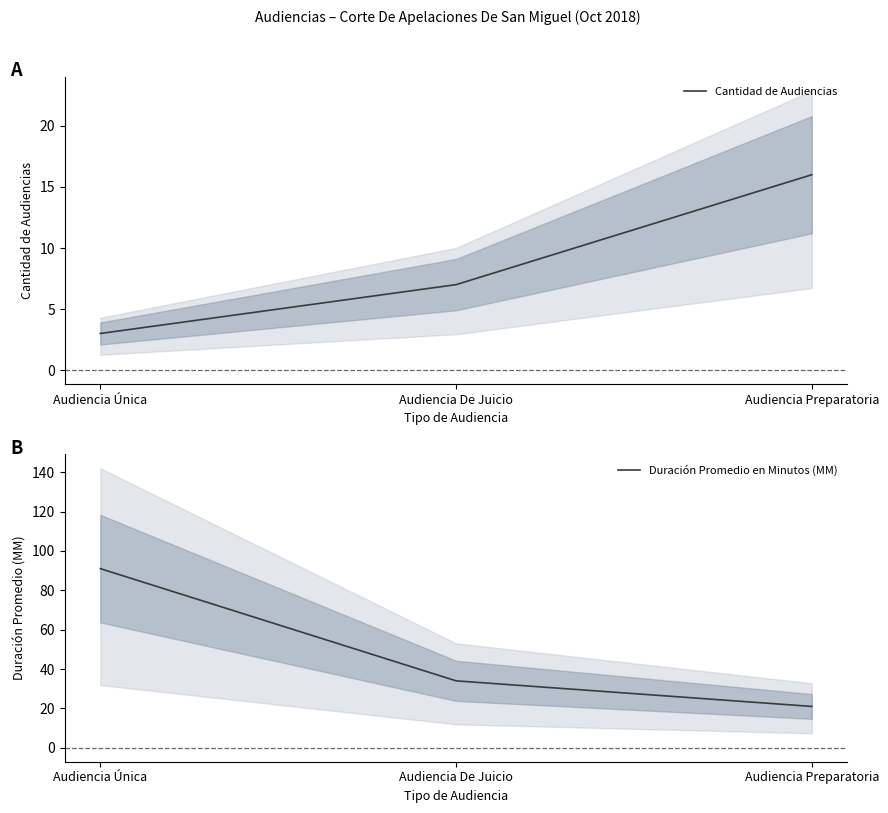

The value of Duración Promedio en Minutos (MM) at Audiencia Preparatoria is 21. True or false?

True